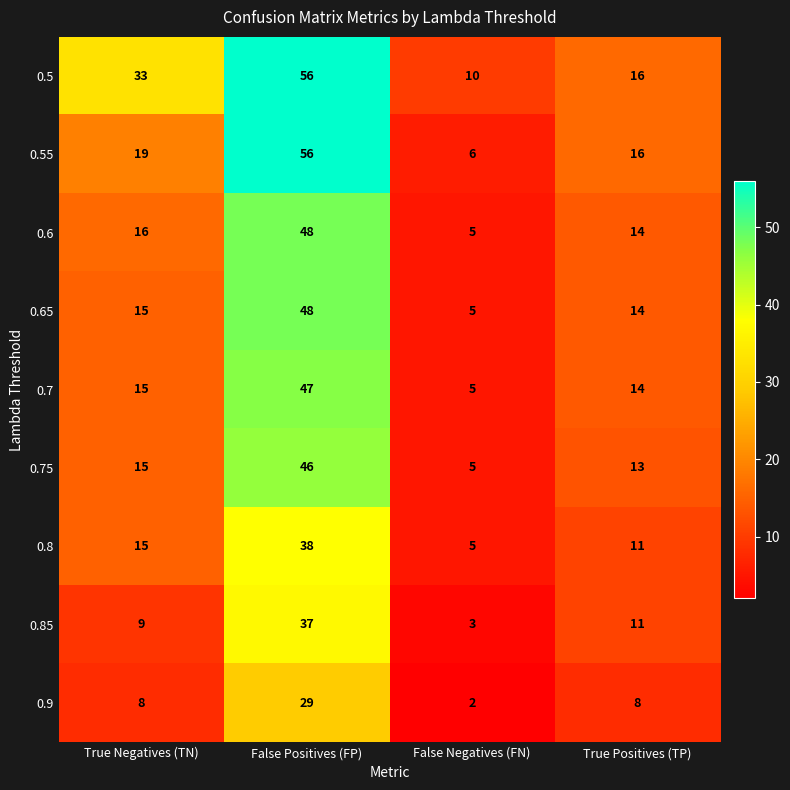

Which series has the largest total across all categories?

0.5